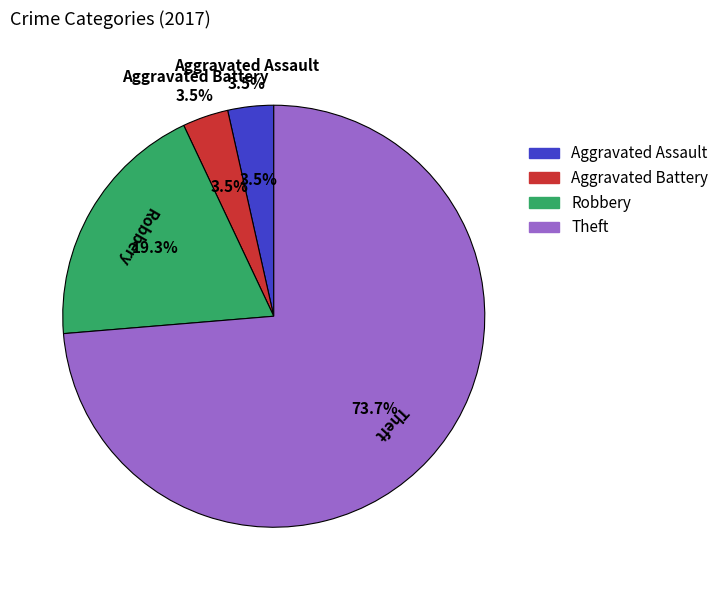

To the nearest percent, what portion does Robbery represent?

19%